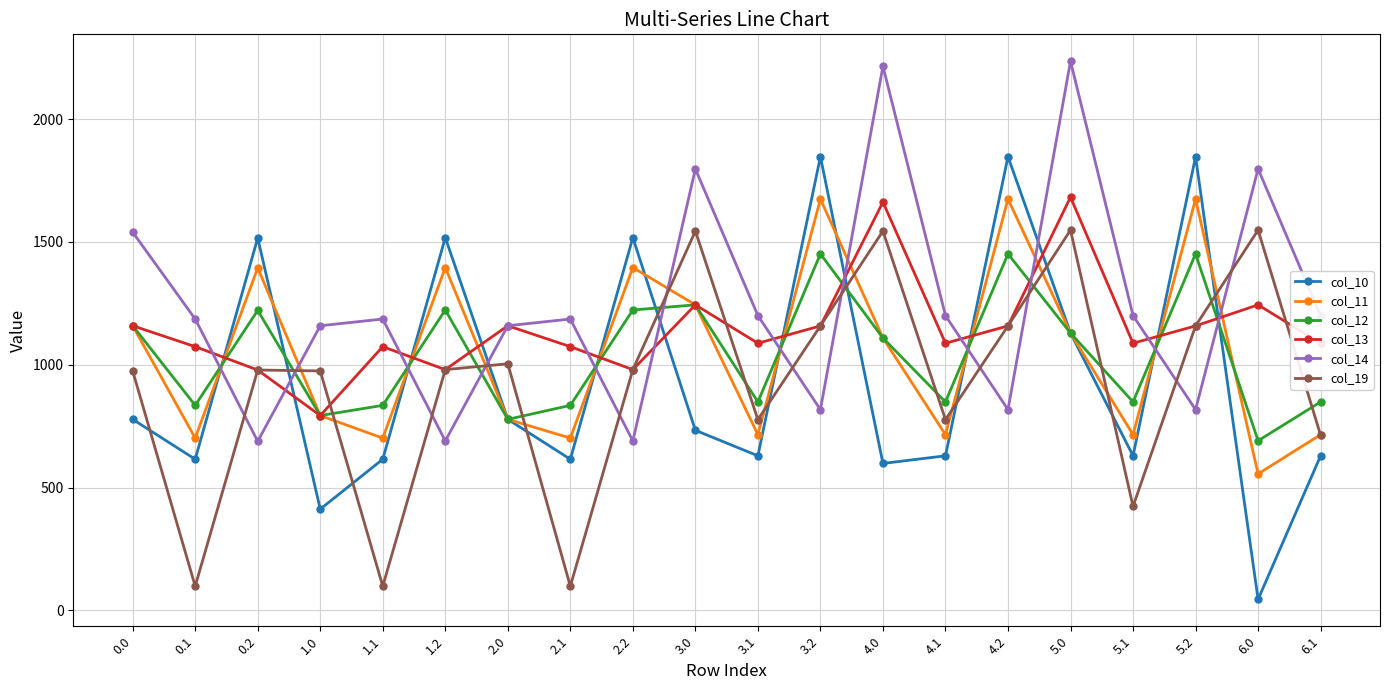

True or false: col_10 has a value of 1856.3 at 5.0.

False